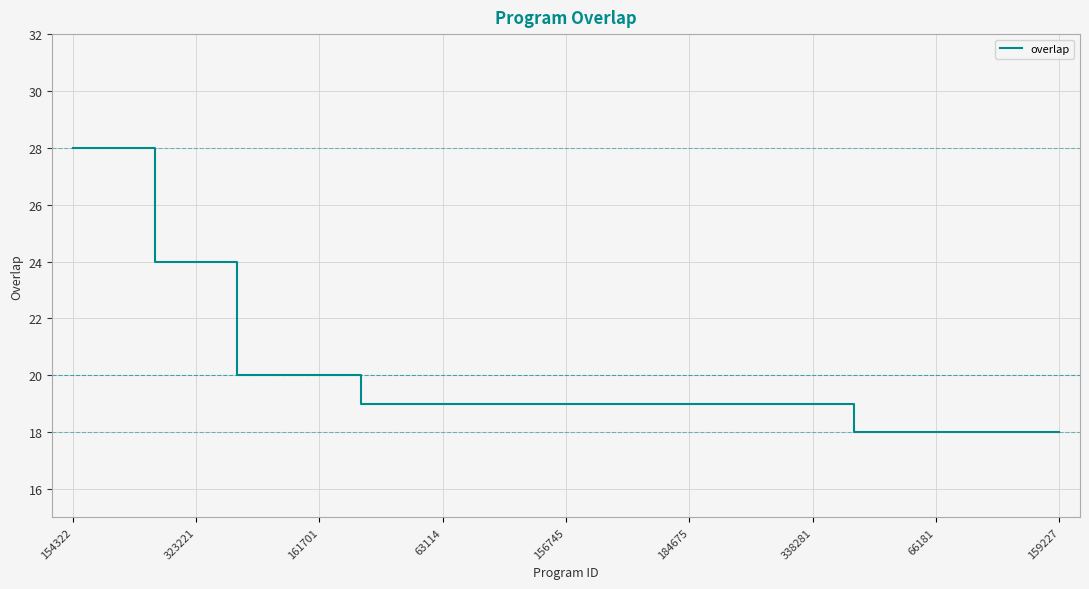

Reading right to left, list all the values displayed in this chart.

18	18	18	18	18	18	19	19	19	19	19	19	19	19	19	19	19	19	20	20	20	24	24	28	28